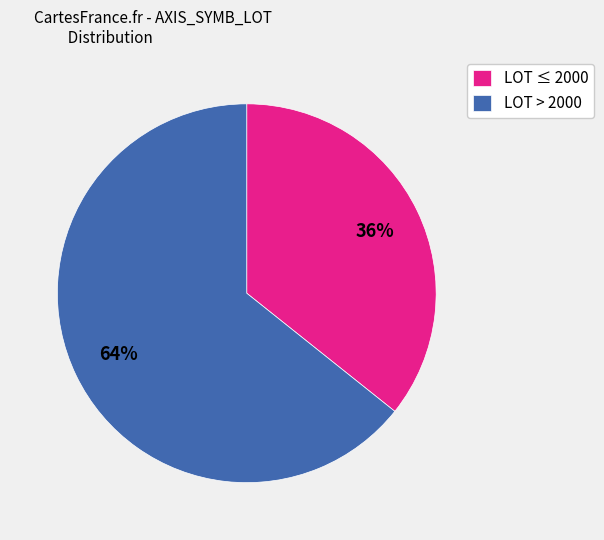

To the nearest percent, what is the average slice percentage?

50%